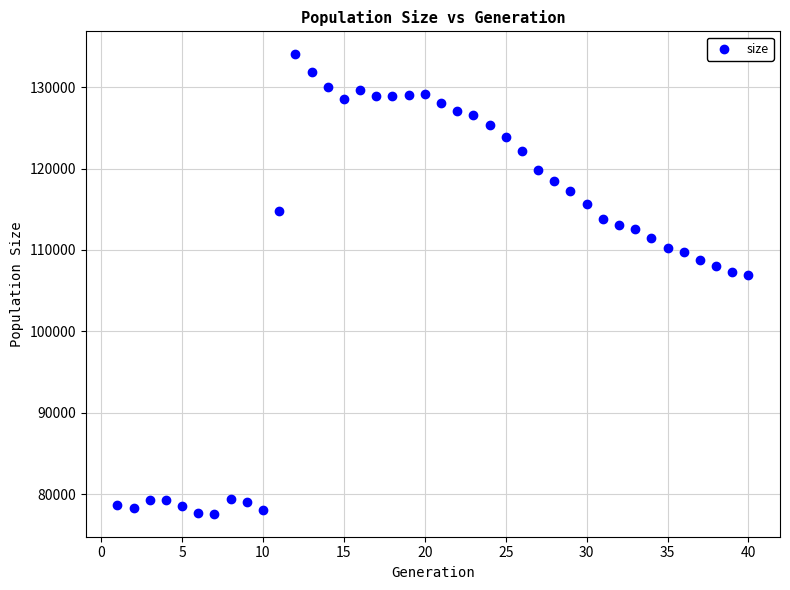

What is the range of X values (max minus min)?

39